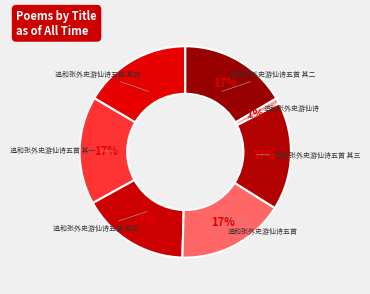

The 追和张外史游仙诗五首 其三 slice represents 26% of the pie. True or false?

False